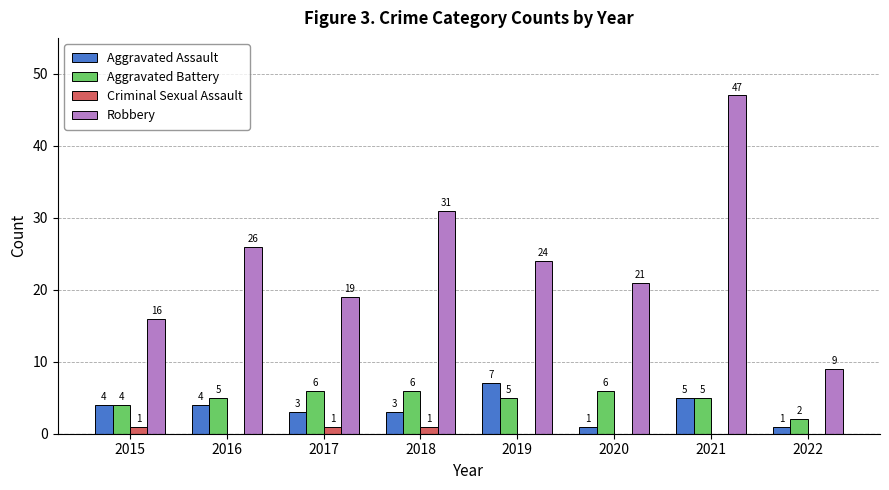

How many series are shown in this chart?

4